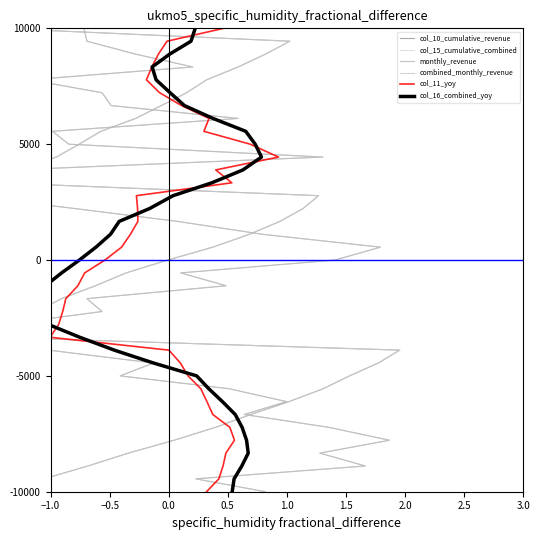

What is the value of the col_10_cumulative_revenue point at the 15th from the left?

-2222.2